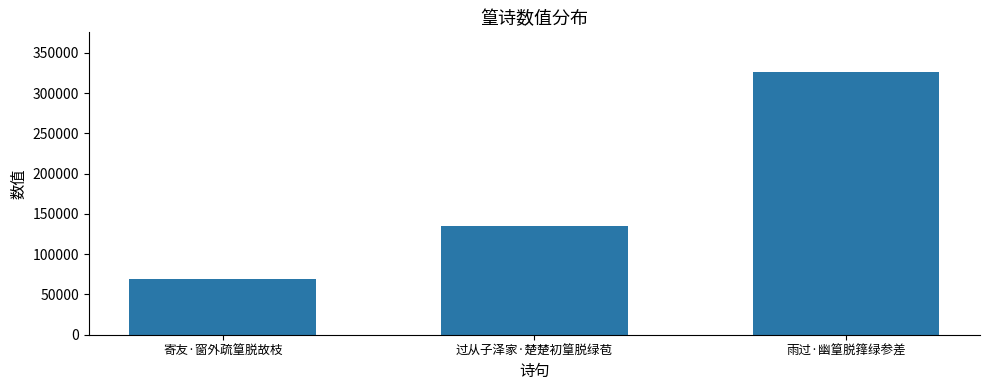

Rank the categories by value from highest to lowest.

雨过·幽篁脱箨绿参差, 过从子泽家·楚楚初篁脱绿苞, 寄友·窗外疏篁脱故枝